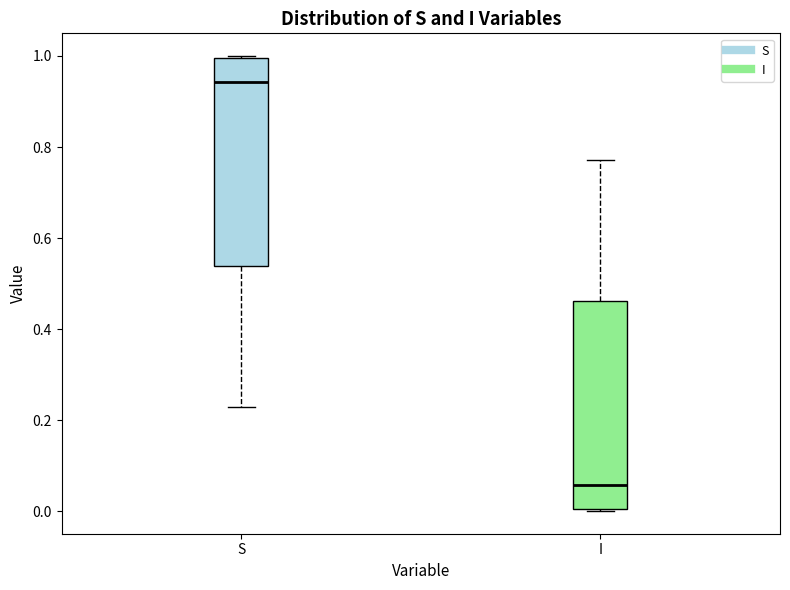

Reading left to right, transcribe this box plot: for each box, give where its median line is, the range the box spans, and where its two whiskers end, as read against the y-axis. The values are not printed on the chart, so give them approximately, as read against the axis.

S: median 0.94, box 0.54 to 1.00, whiskers 0.22 to 1.00
I: median 0.06, box 0.00 to 0.46, whiskers 0.00 to 0.78